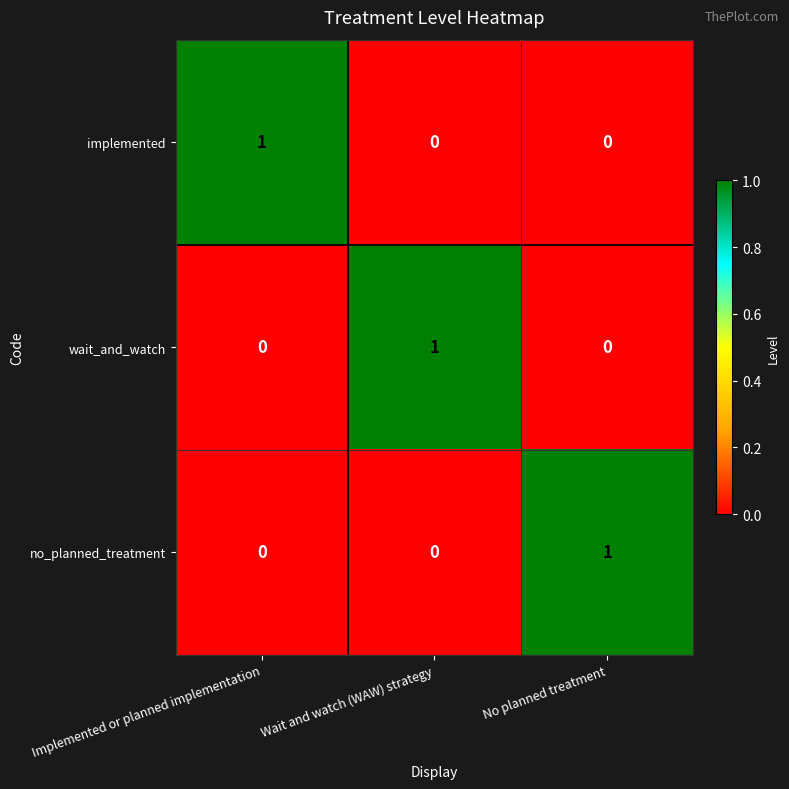

Reading left to right, list all the values displayed in this chart.

implemented: 1	0	0
wait_and_watch: 0	1	0
no_planned_treatment: 0	0	1